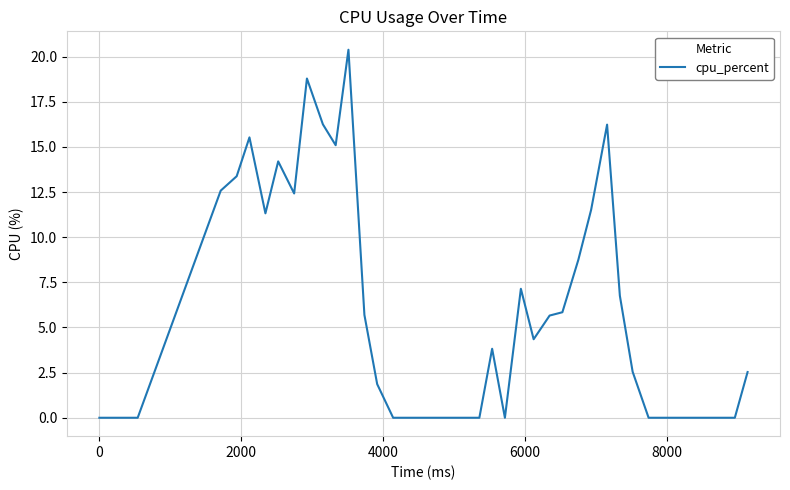

What is the difference between the maximum and minimum values?

20.4